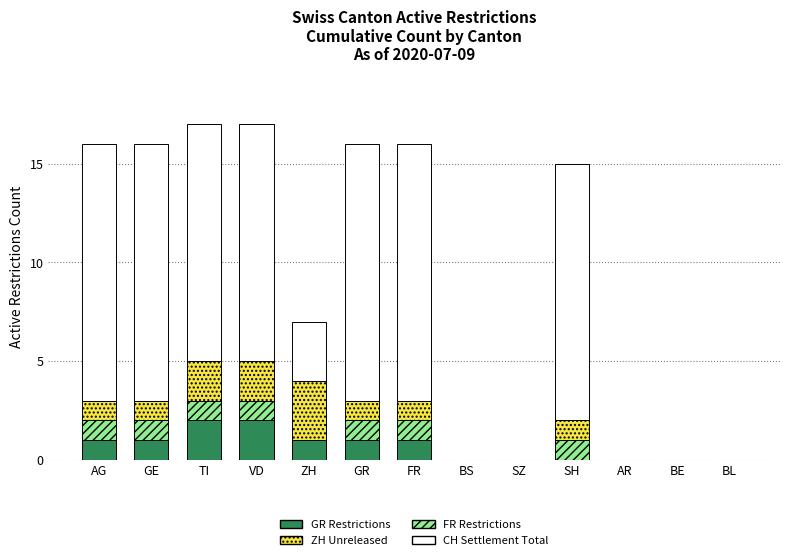

What is the total value across all series at ZH?

7